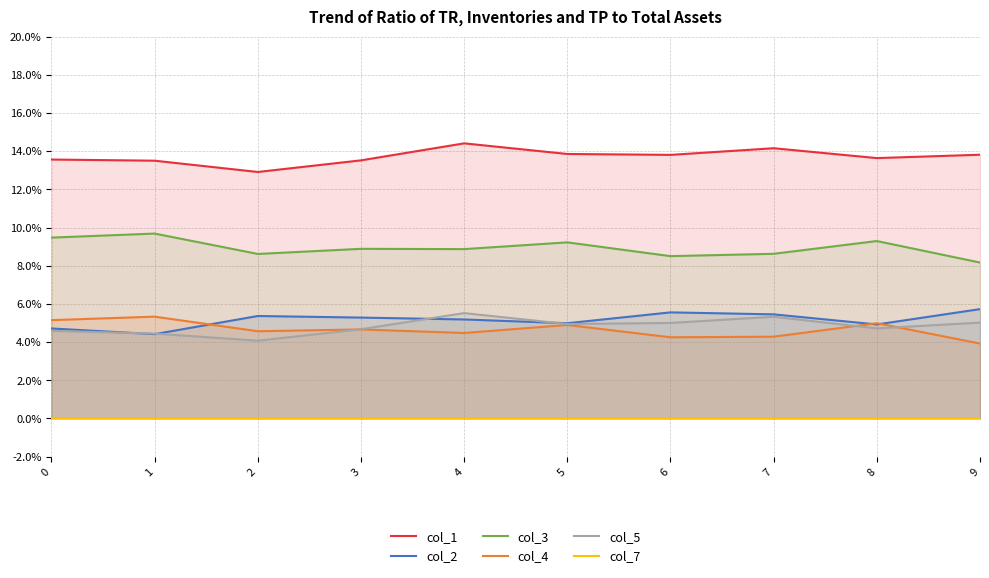

Between 1 and 9, which series saw the biggest shift?

col_3